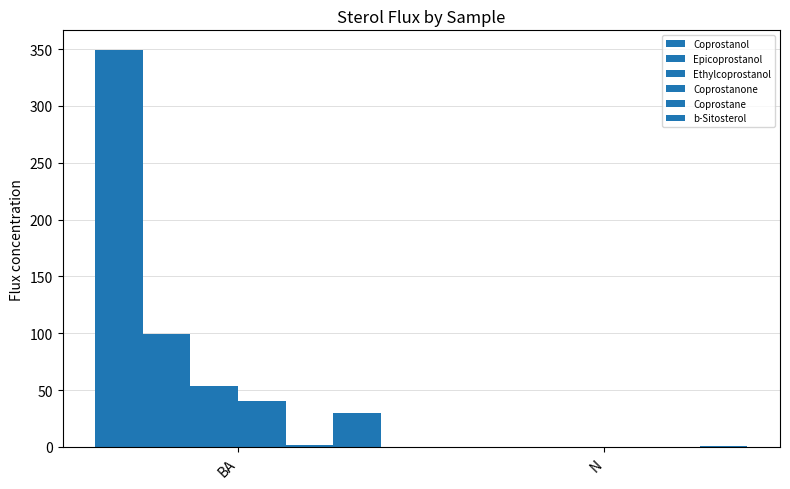

List the labels in order of Coprostane value, smallest first.

N, BA